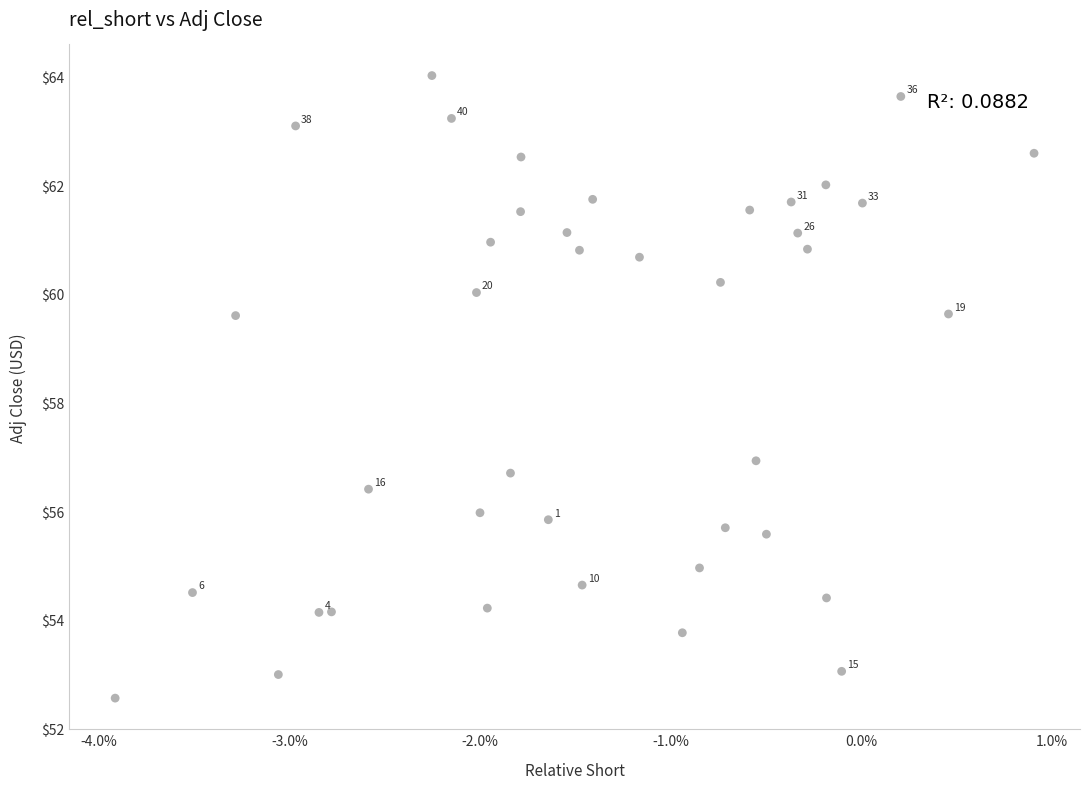

What is the range of Y values (max minus min)?

11.5